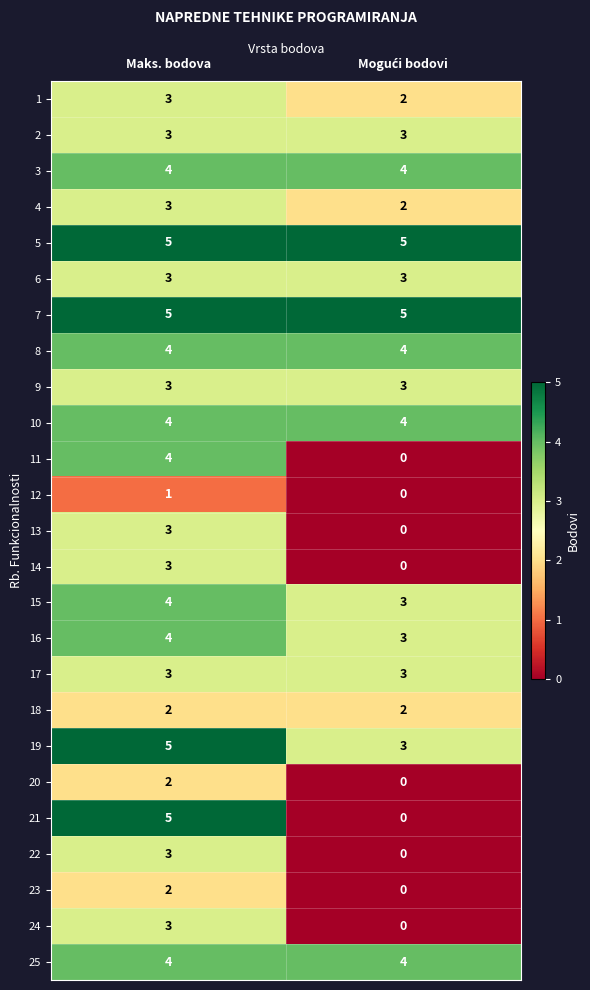

Is it true that 17 equals 1 at Maks. bodova?

False